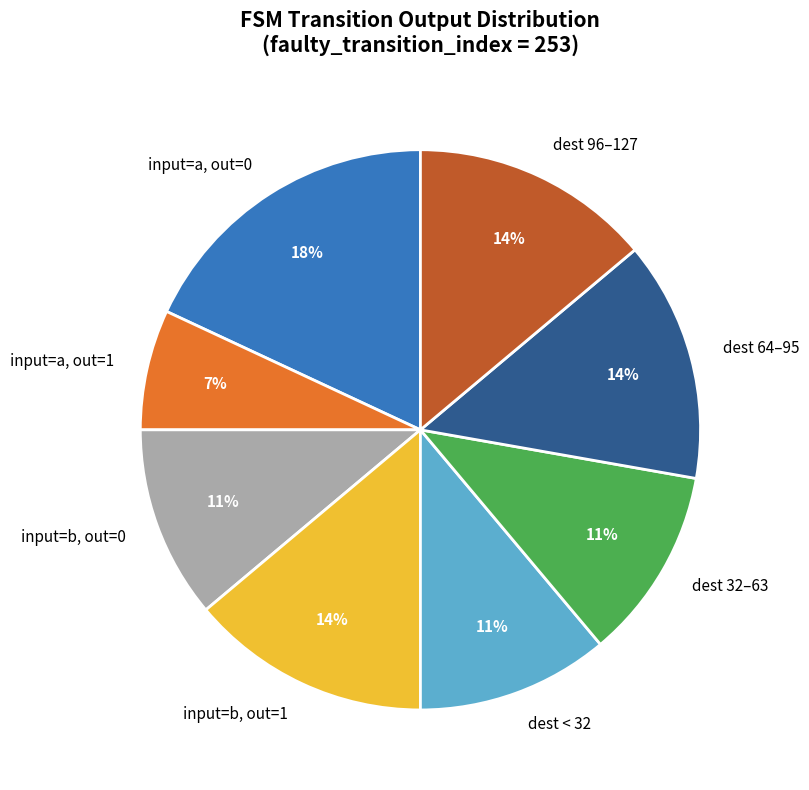

Is it true that input=a, out=0 is 18% of the pie?

True